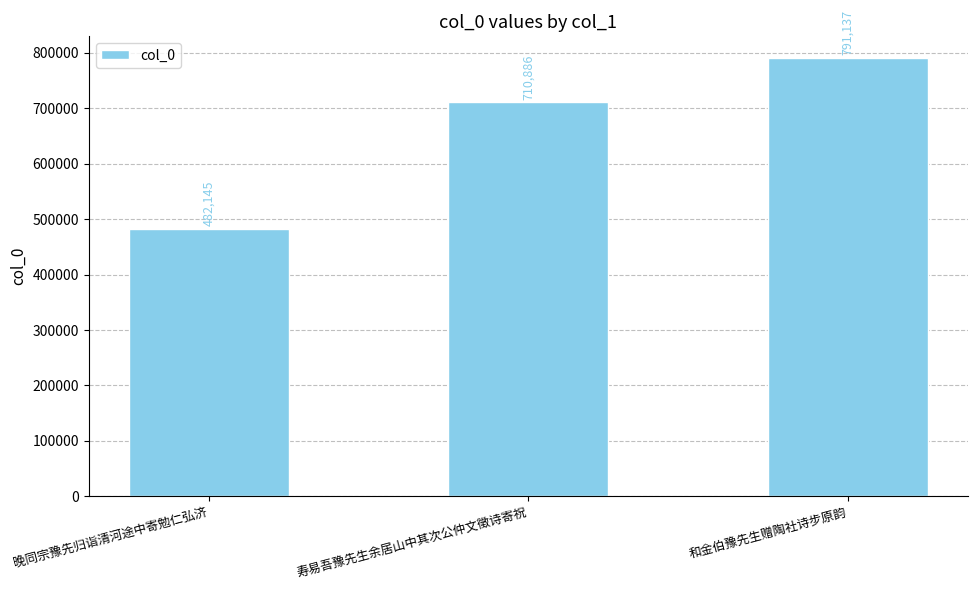

True or false: the data shows 201847 at 晚同宗豫先归诣清河途中寄勉仁弘济.

False